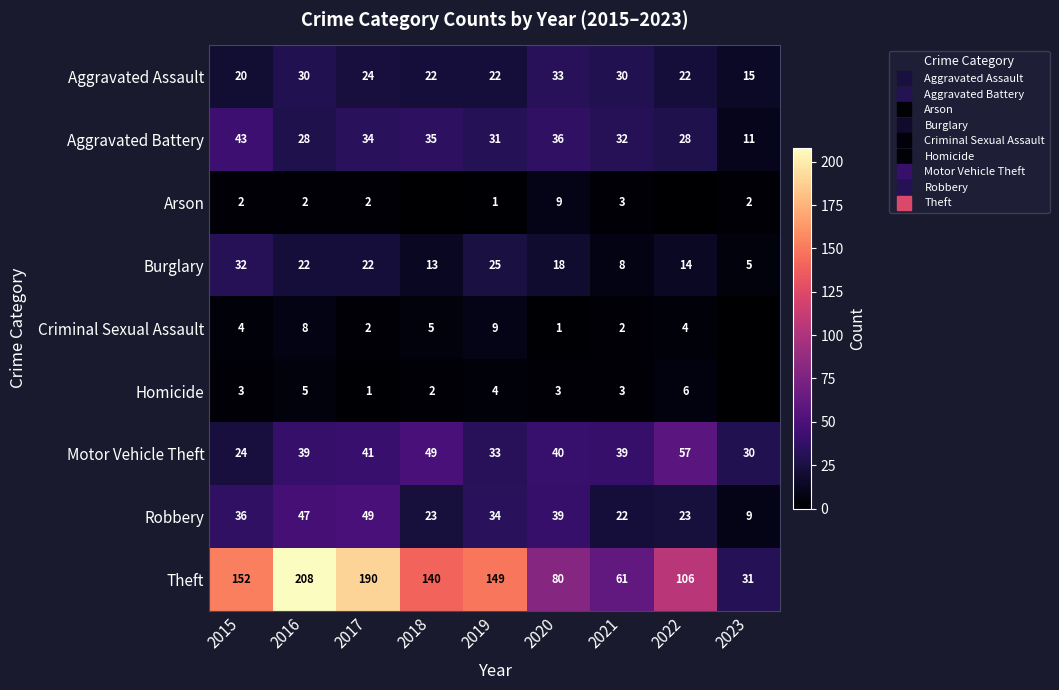

True or false: Theft has a value of 140 at 2018.

True